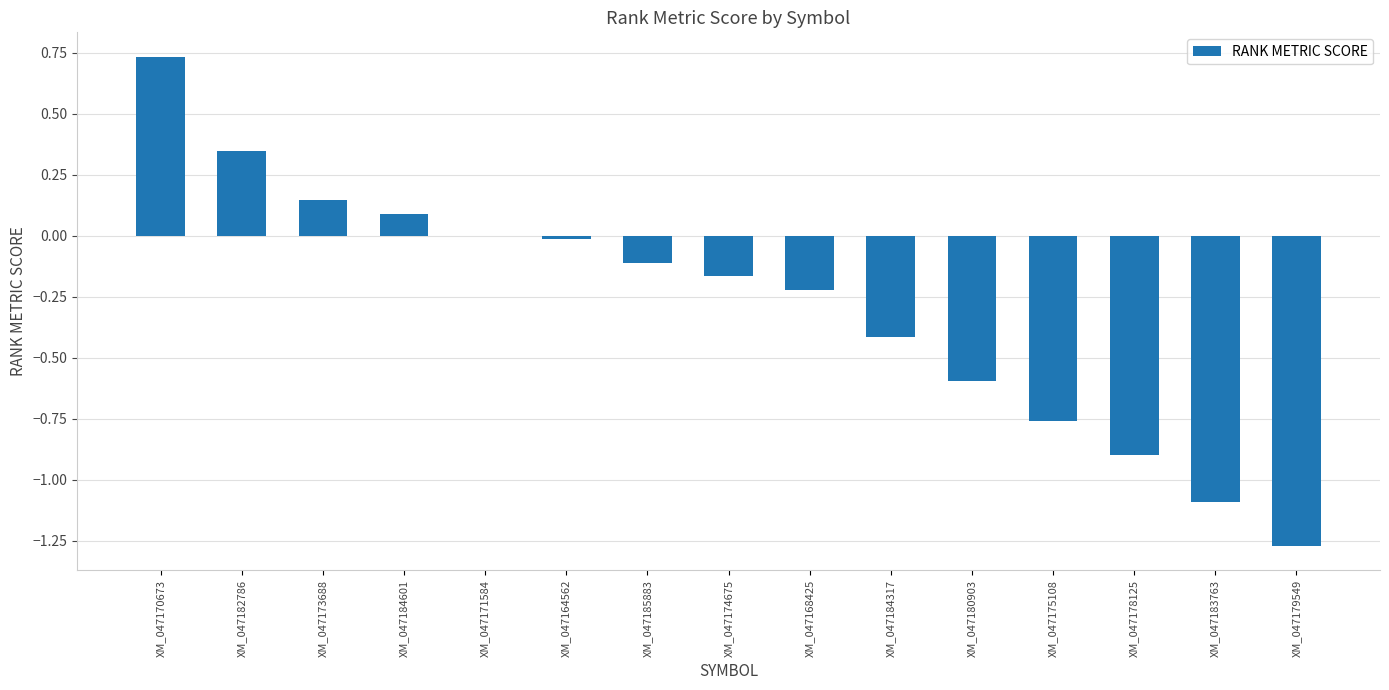

What is the sum of all values?

-4.2